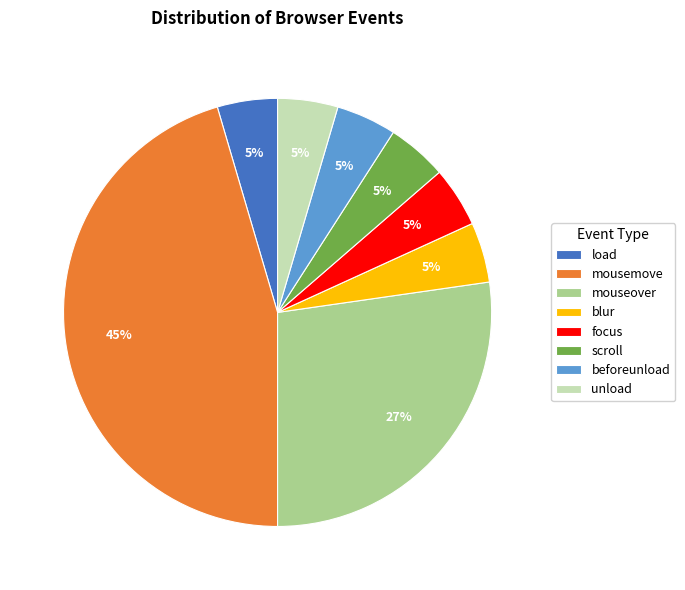

The mouseover slice represents 36% of the pie. True or false?

False